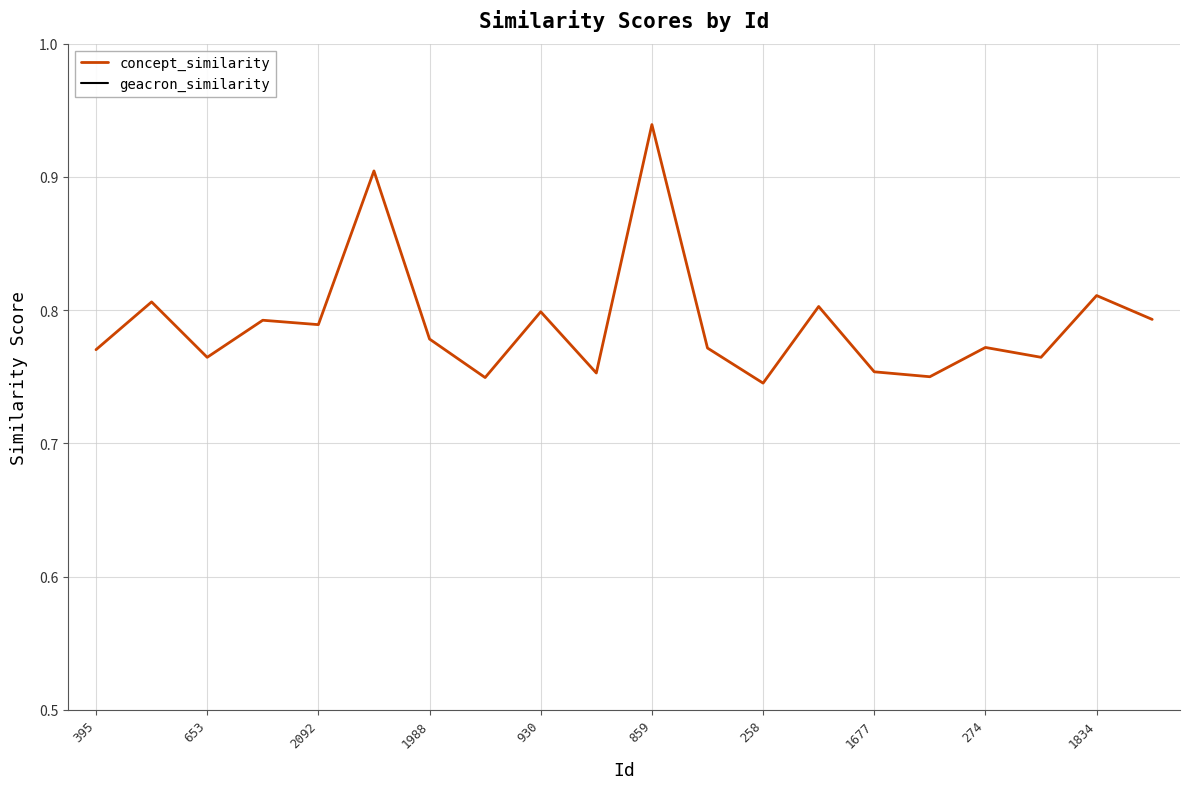

How many interior local peaks (higher than both neighbors) does the data have?

8